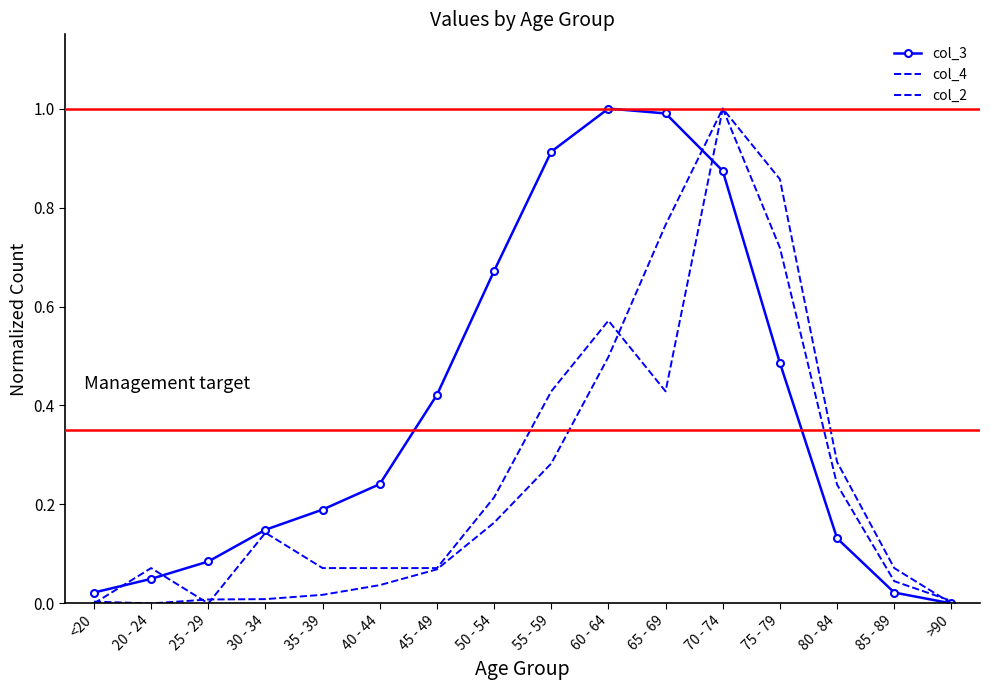

What is the label of the 12th point from the right?

35 - 39